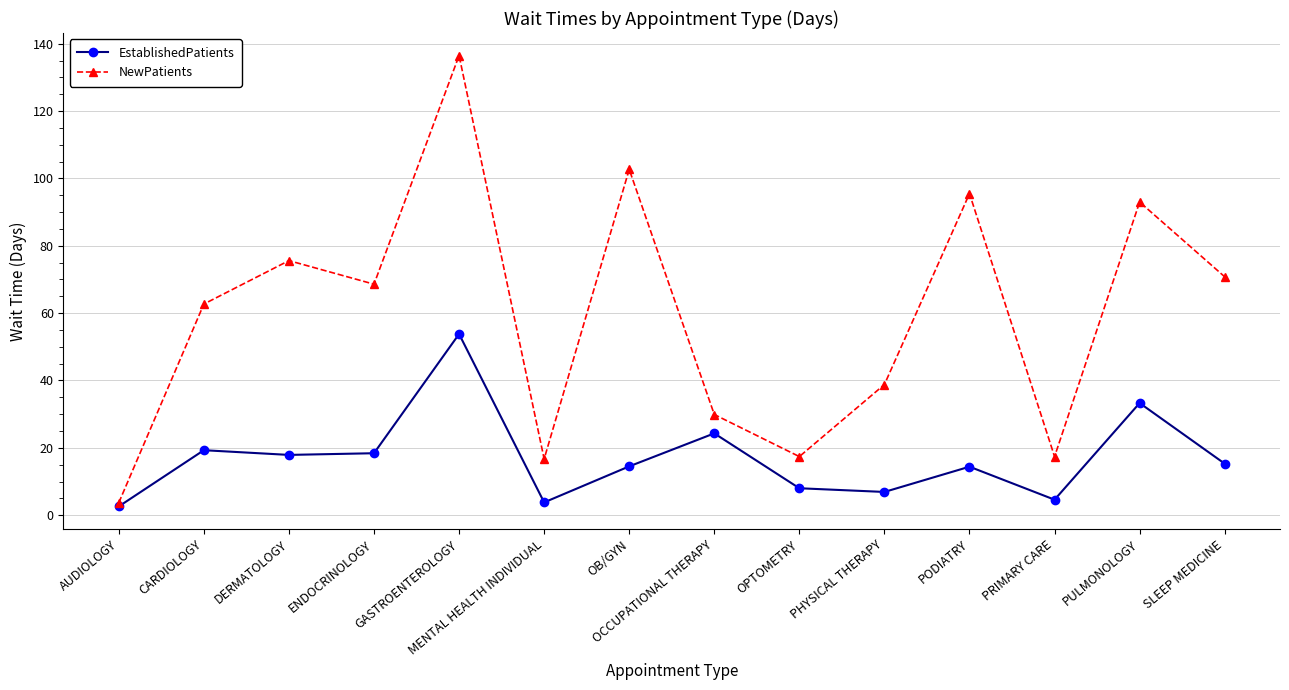

True or false: NewPatients has more than 0 points higher than both neighbors.

True